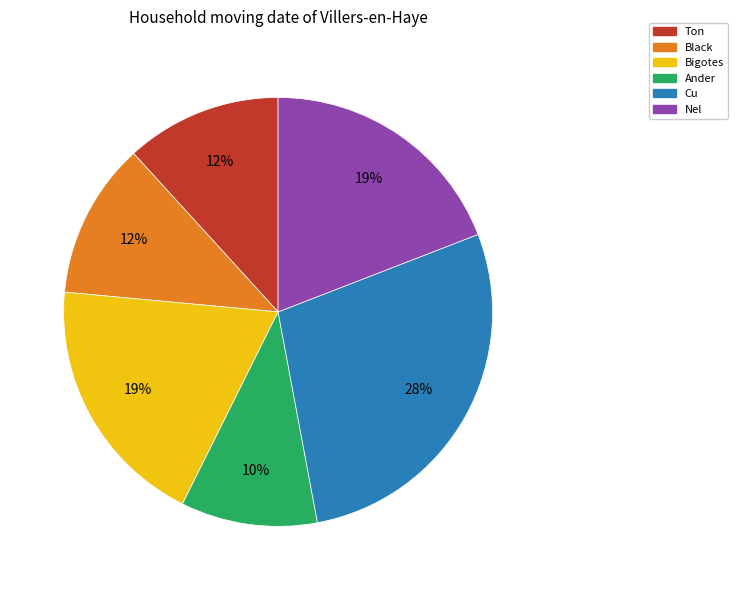

What is the ratio of the value at Ander to the value at Cu?

0.4